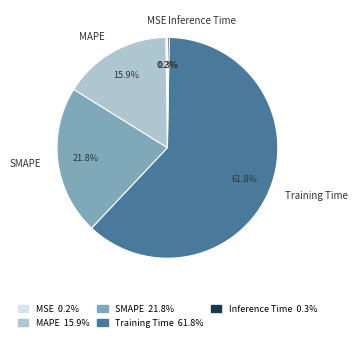

What percentage do Training Time and SMAPE together represent?

83.6%